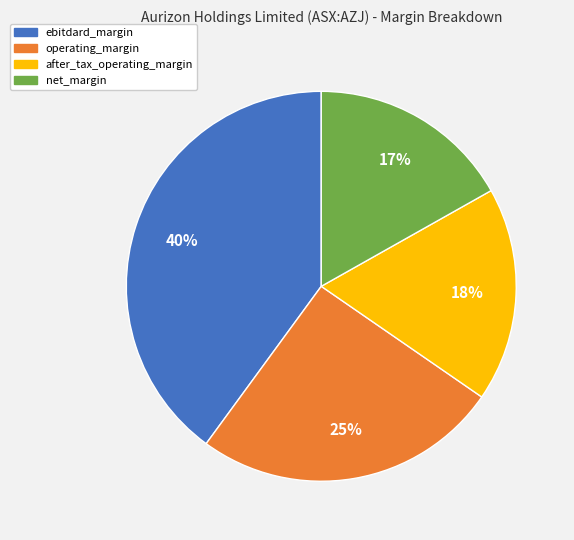

True or false: after_tax_operating_margin accounts for 18% of the total.

True